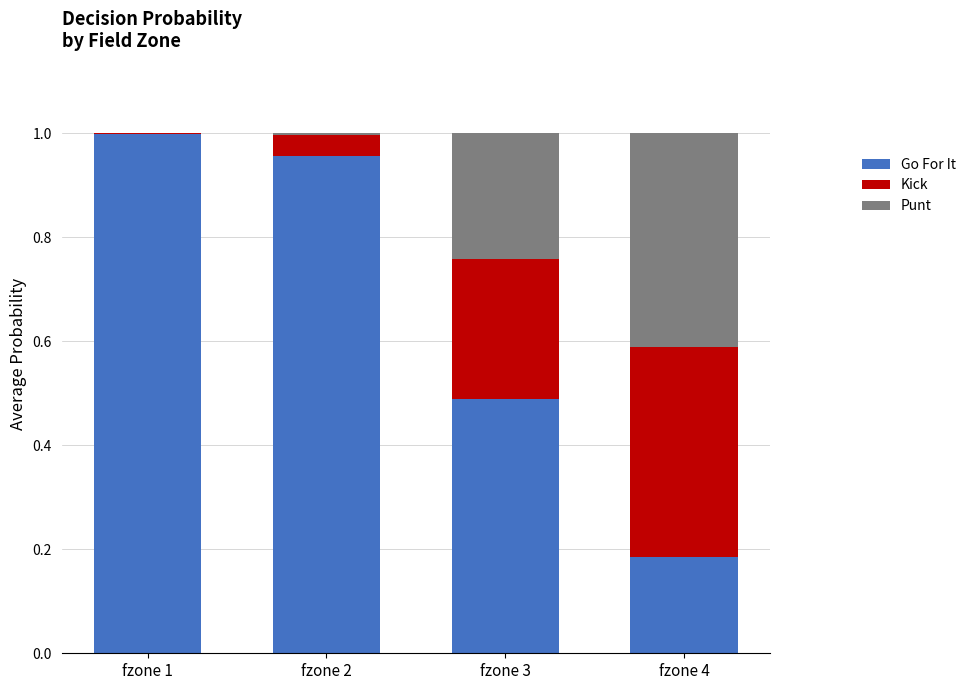

What is the sum of all Go For It values?

2.6